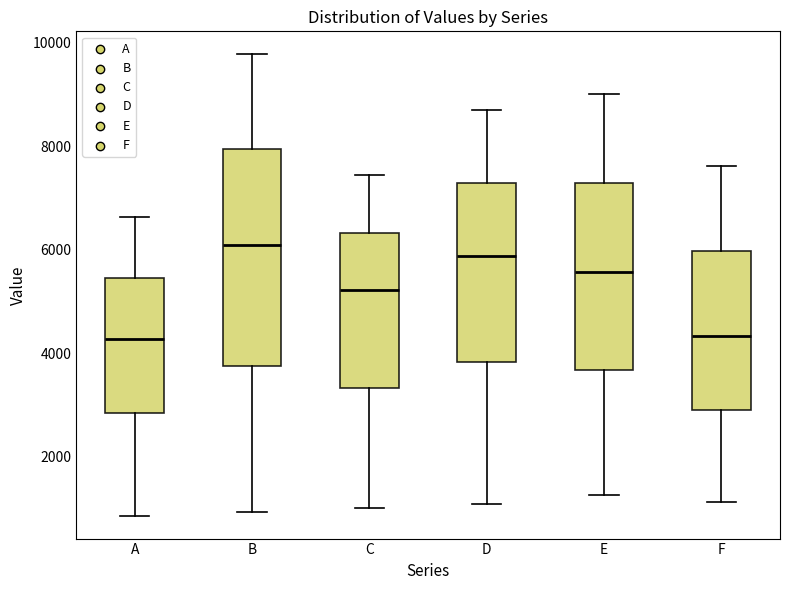

Comparing the boxes themselves (not the whiskers), which one is the tallest?

B